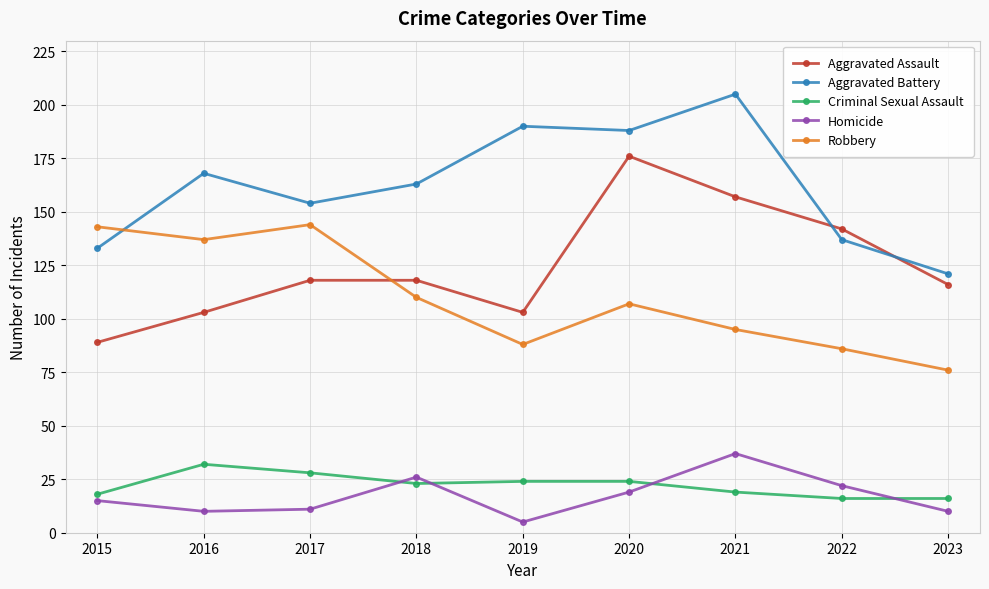

At how many categories does at least one series exceed 85?

9